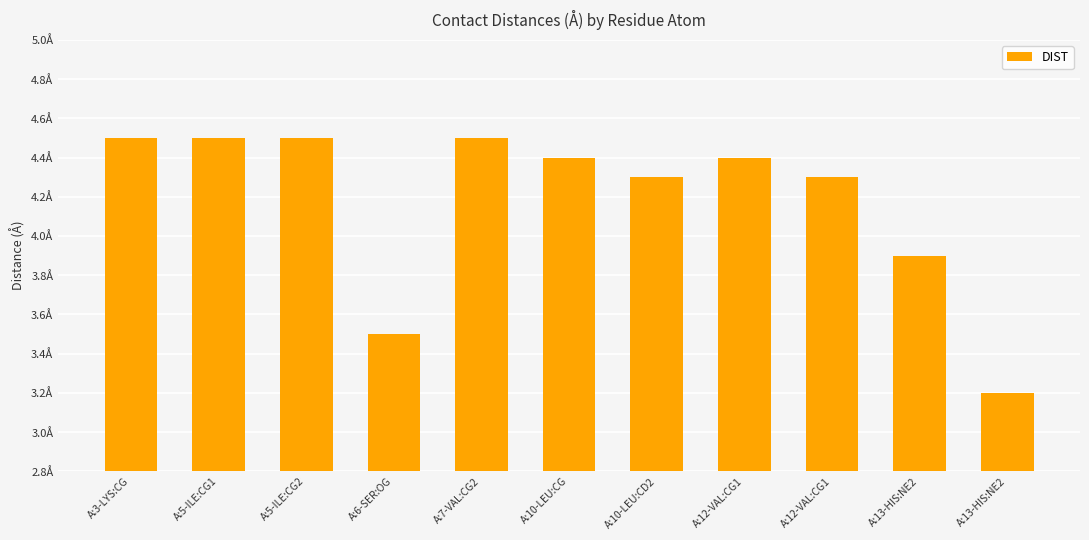

What is the difference between the second highest and minimum values?

1.3